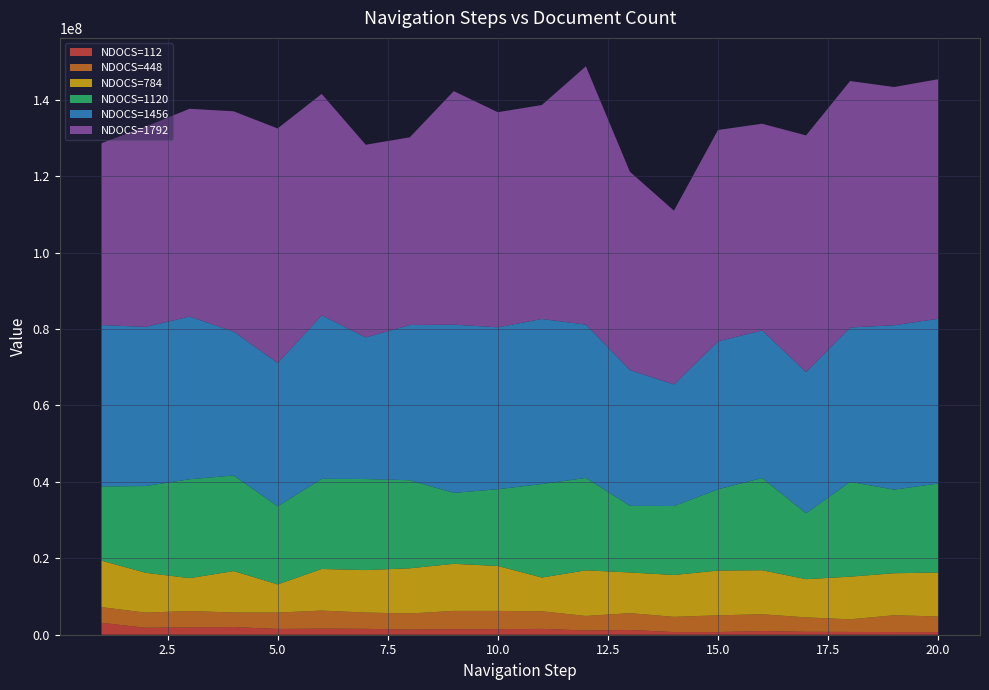

Reading left to right, transcribe all the data shown in this chart.

NDOCS=112: 1=3116876	2=1823780	3=1908728	4=2013782	5=1514614	6=1593857	7=1545531	8=1346524	9=1440474	10=1455783	11=1534124	12=1104595	13=1249572	14=696374	15=692773	16=974024	17=759410	18=729693	19=702979	20=686469
NDOCS=448: 1=4106507	2=3961229	3=4300112	4=3801243	5=4280602	6=4725743	7=4259288	8=4207963	9=4796279	10=4778570	11=4606878	12=3805447	13=4400666	14=3980741	15=4381755	16=4383858	17=3785335	18=3302977	19=4398564	20=4092398
NDOCS=784: 1=12157436	2=10425504	3=8590321	4=10838526	5=7369263	6=10879348	7=11108373	8=11821557	9=12314422	10=11753119	11=8824446	12=11937119	13=10638920	14=10946887	15=11715297	16=11518992	17=9987270	18=11158498	19=10988010	20=11487777
NDOCS=1120: 1=19425545	2=22688901	3=25878113	4=25016651	5=20425681	6=23604393	7=23824111	8=23041887	9=18555979	10=20084701	11=24466456	12=24183403	13=17429170	14=18058310	15=21255328	16=24125173	17=17238271	18=24810740	19=21873061	20=23300331
NDOCS=1456: 1=42220103	2=41647995	3=42565587	4=37655548	5=37503367	6=42782904	7=37056726	8=40619642	9=44036678	10=42373182	11=43183320	12=40118670	13=35511193	14=31800599	15=38713616	16=38627471	17=36954369	18=40392417	19=43016128	20=43104378
NDOCS=1792: 1=47594191	2=52413882	3=54383843	4=57637592	5=61387806	6=57924548	7=50421411	8=49117210	9=61101455	10=56281160	11=55989706	12=67589141	13=51915012	14=45486161	15=55317944	16=54082480	17=61936801	18=64487577	19=62342620	20=62688109